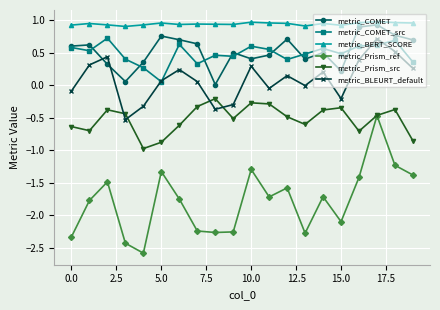

Which series has the largest range (max minus min)?

metric_Prism_ref